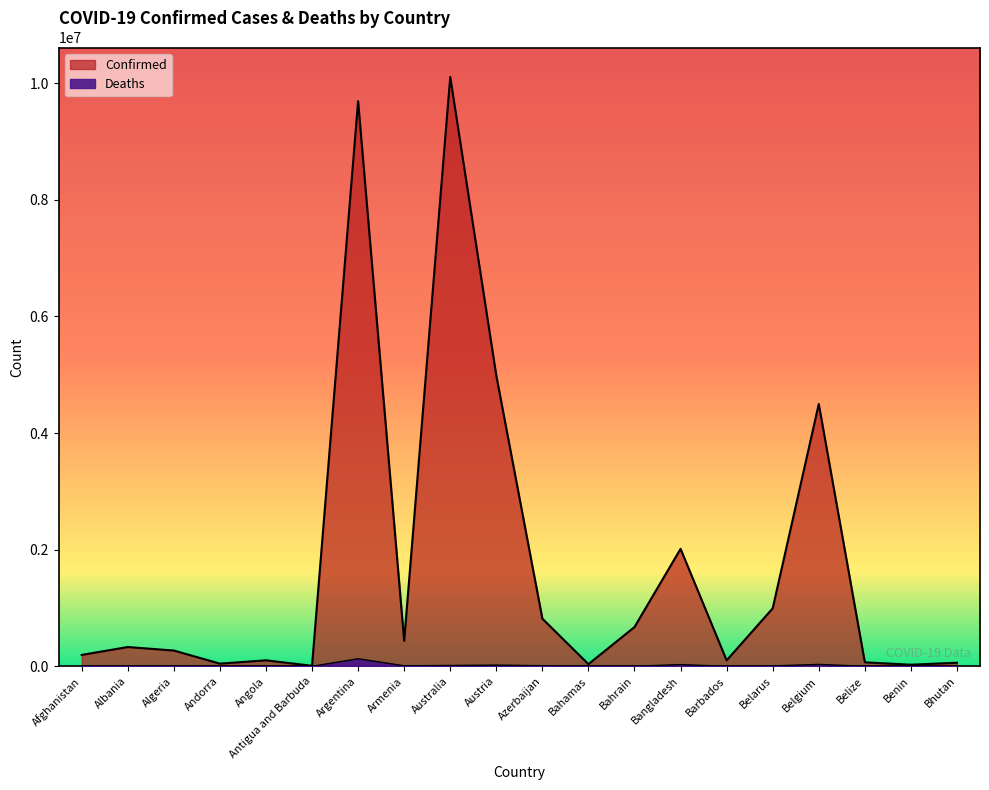

The value of Confirmed at Barbados is 101696. True or false?

True